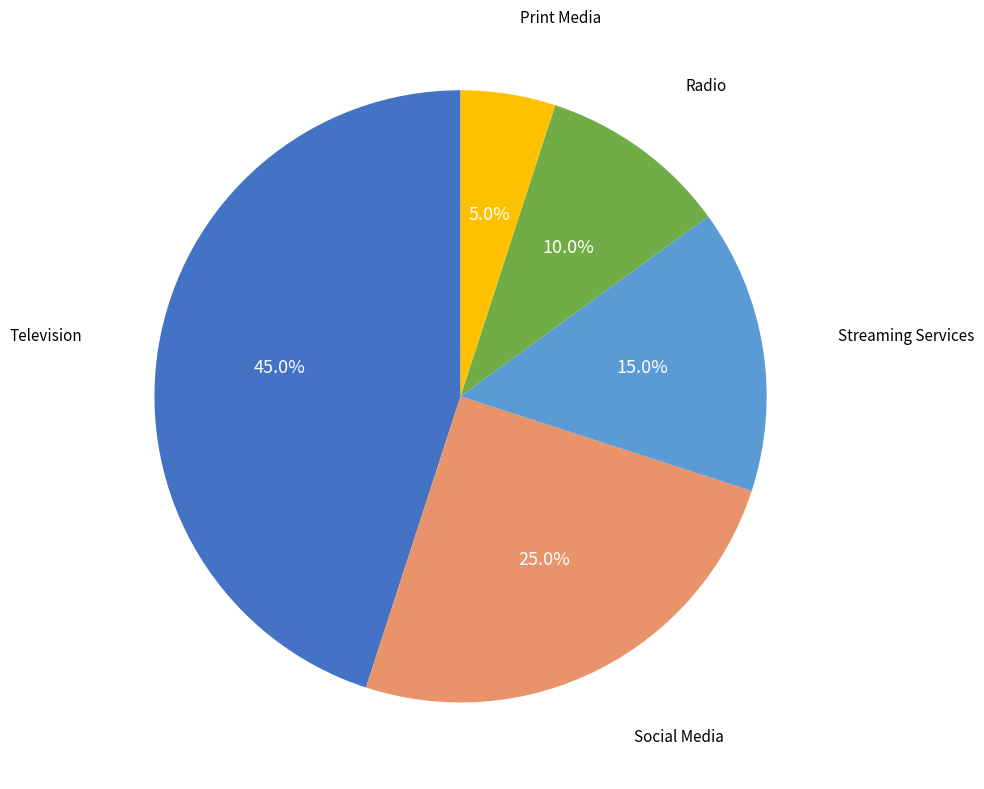

Is there a majority slice in this chart?

No